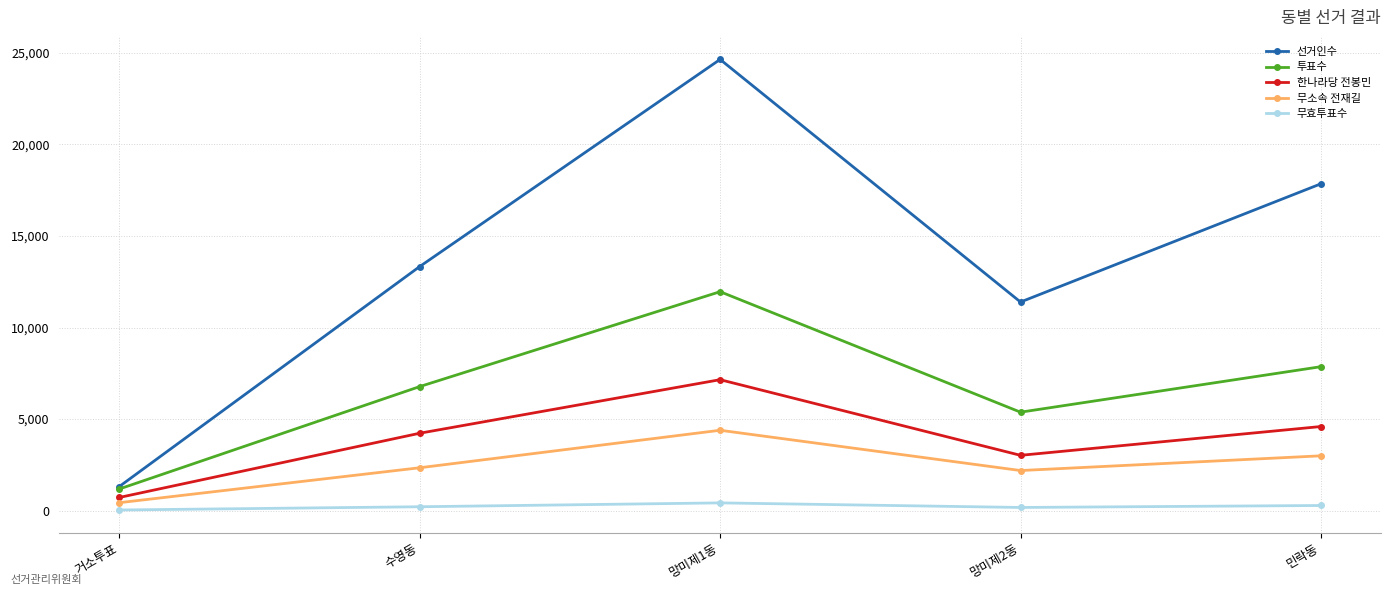

What is the label of the 2nd point from the left?

수영동